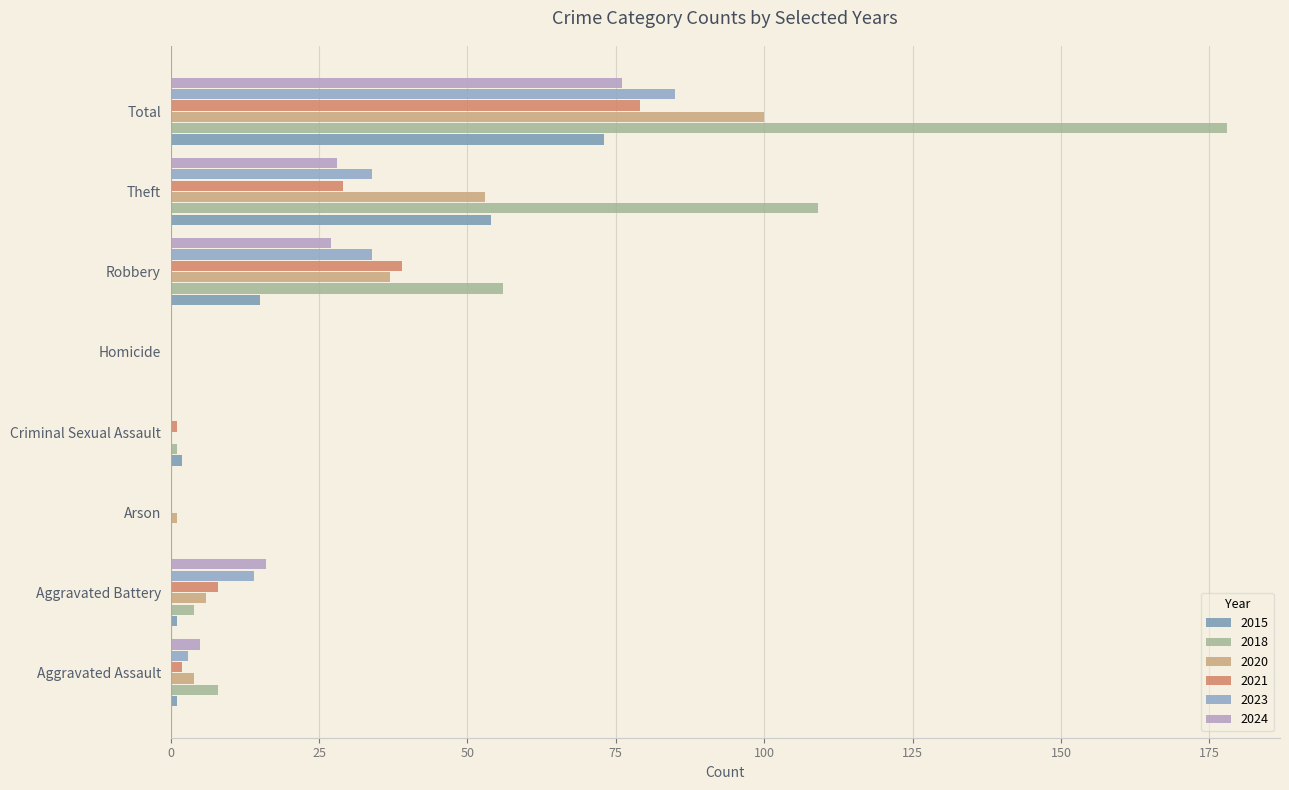

Between Aggravated Battery and Homicide, which series saw the biggest shift?

2024